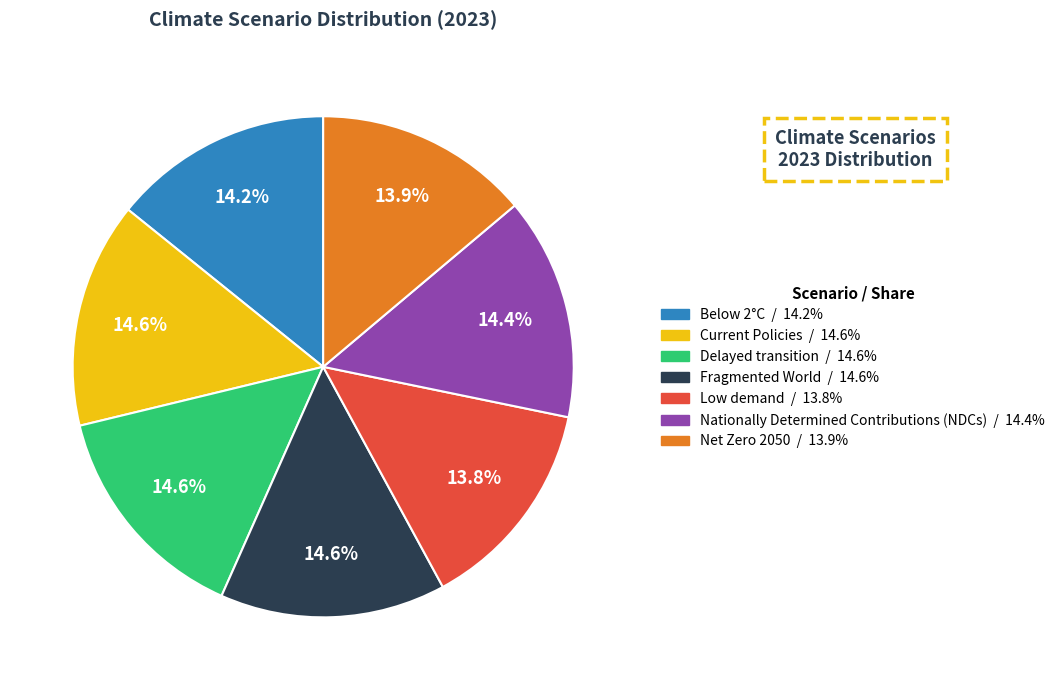

True or false: Nationally Determined Contributions (NDCs) accounts for 25% of the total.

False